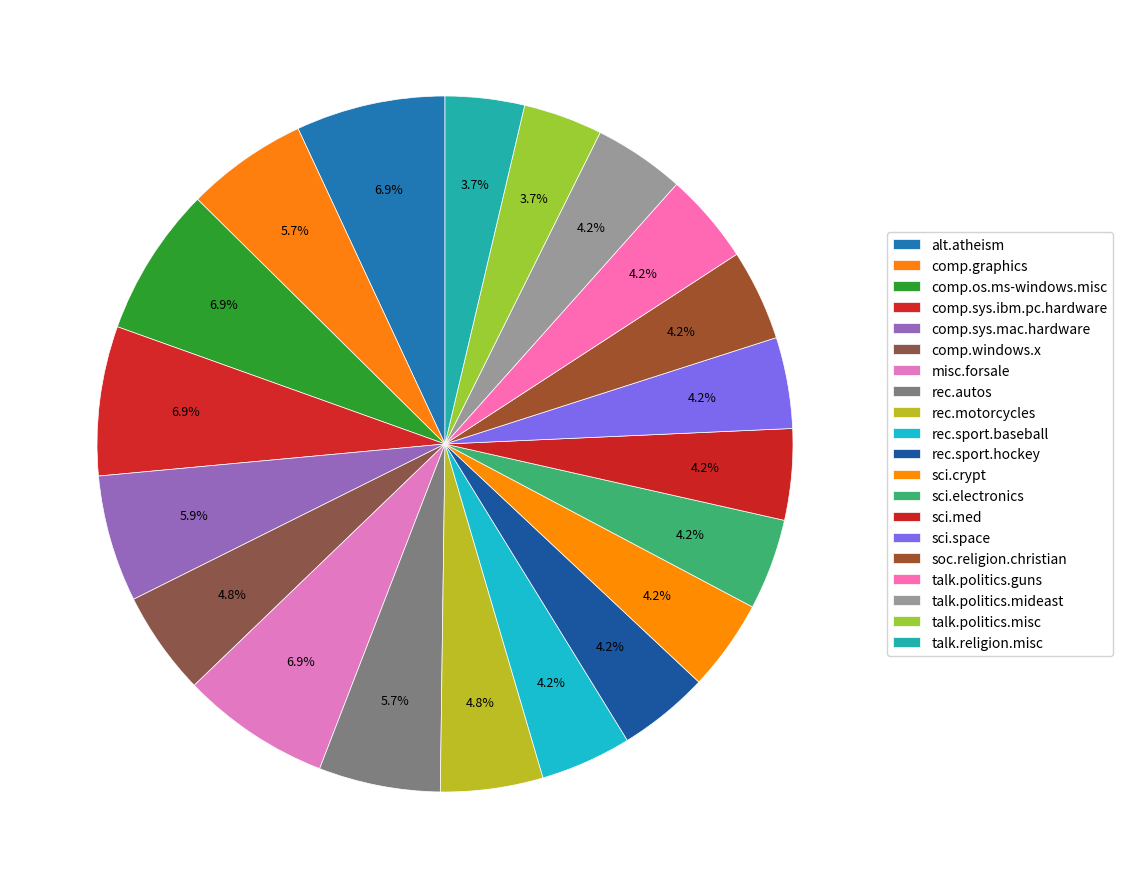

Count the number of slices in the pie.

20